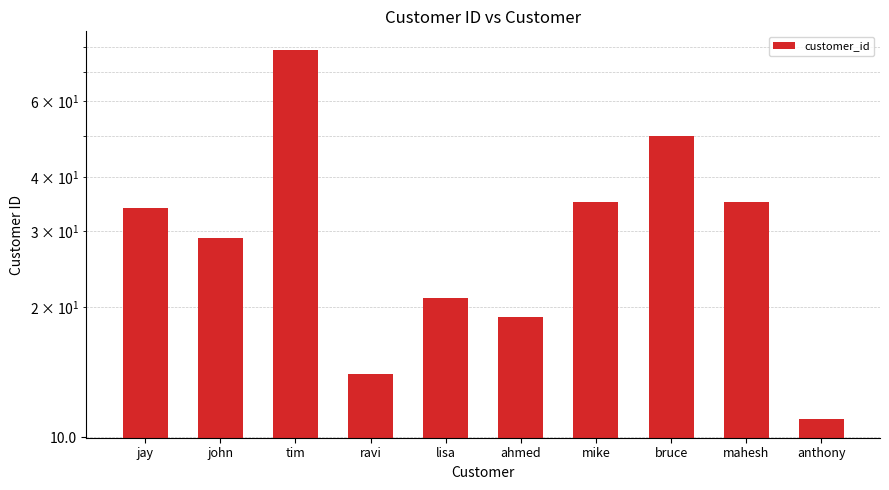

Between anthony and ravi, which is larger?

ravi